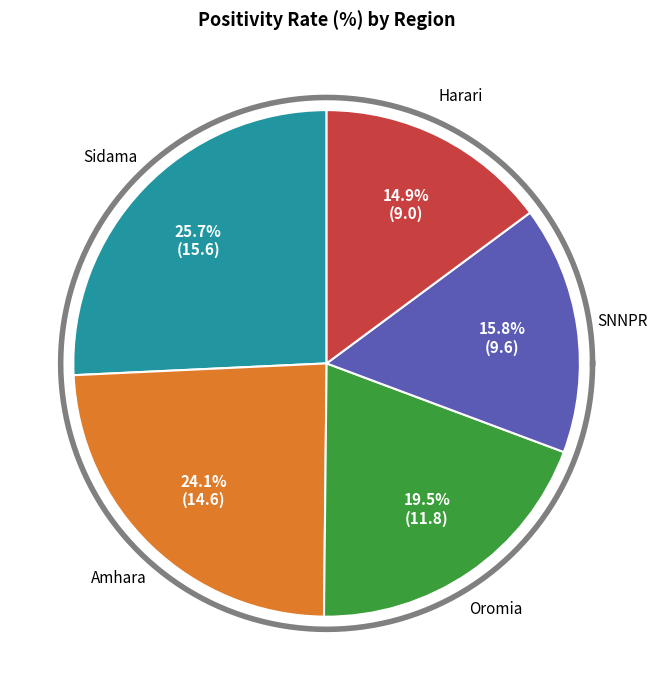

To the nearest percent, what portion does Sidama represent?

26%